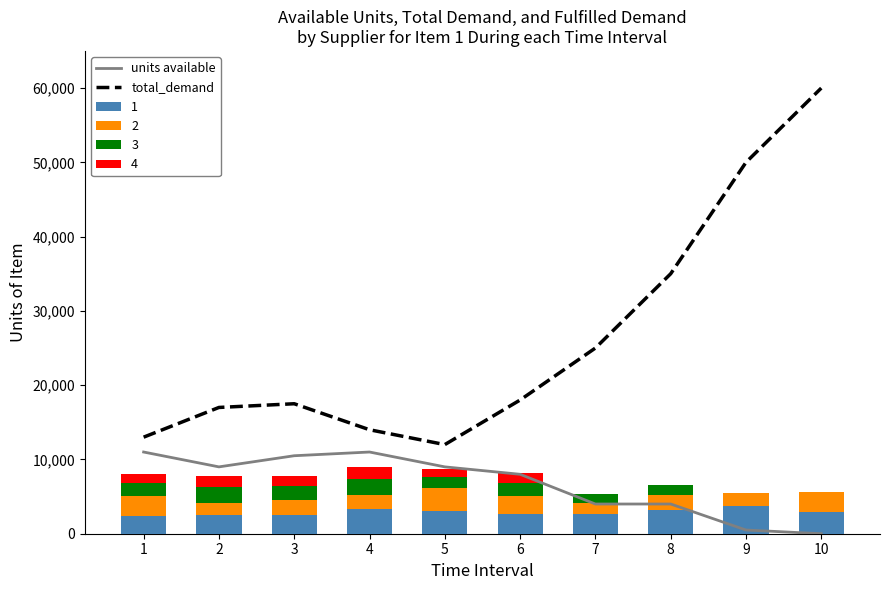

How many data points in total_demand are above 18000?

4